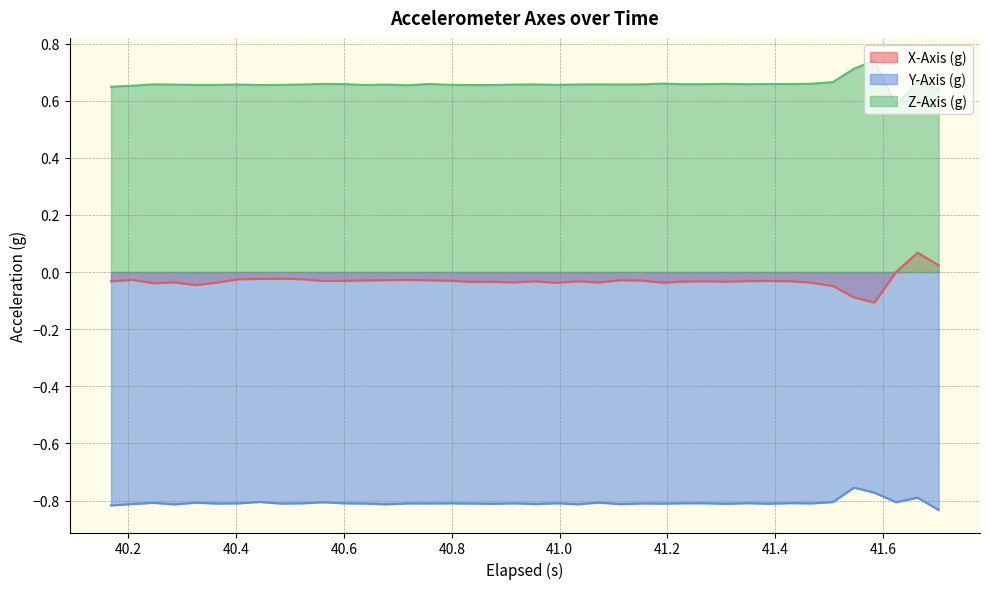

Which series has the largest total across all categories?

Z-Axis (g)